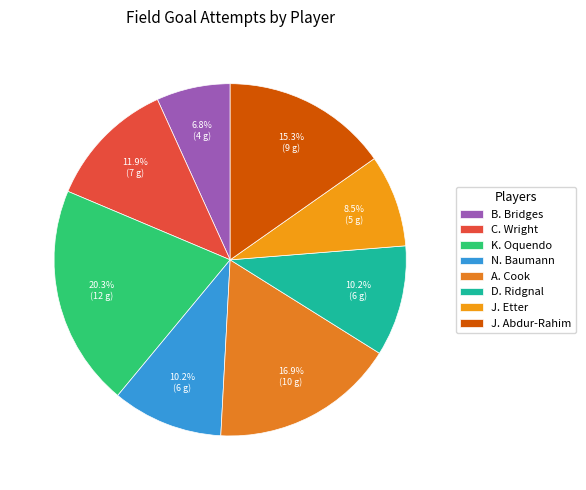

What is the change in value from B. Bridges to D. Ridgnal?

+2